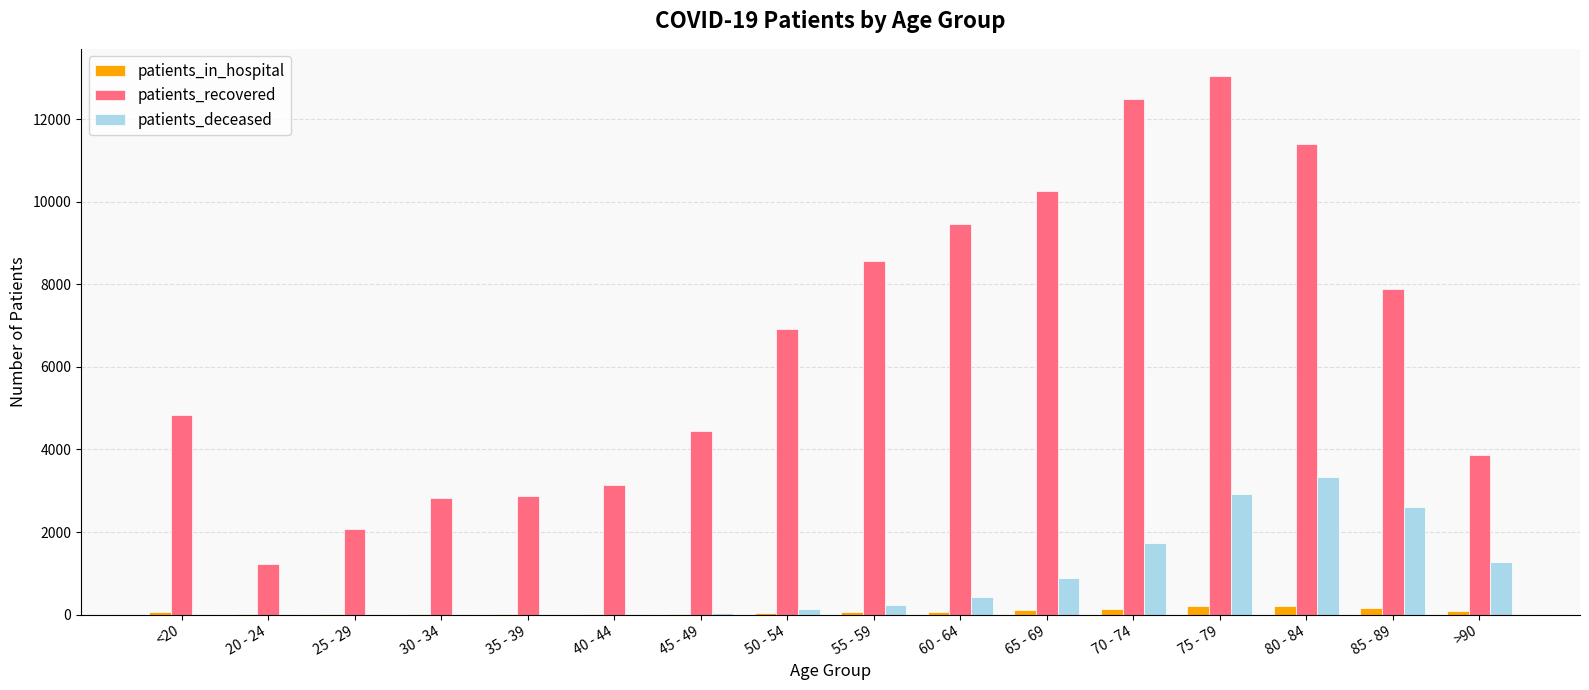

At which category does the chart reach its peak across all series?

75 - 79